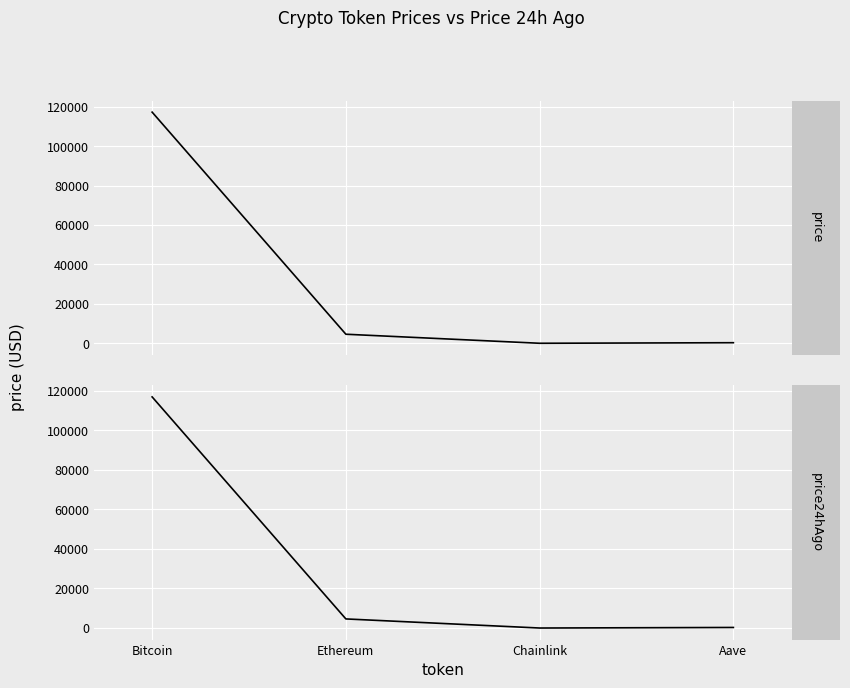

What is the smallest value displayed?

24.1